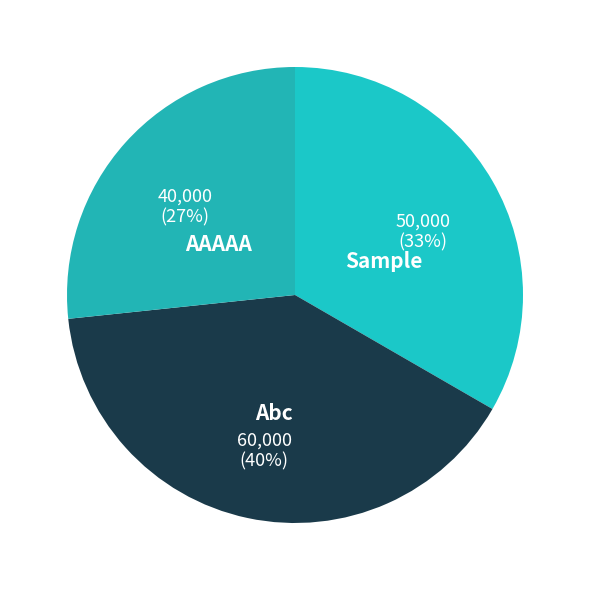

How many slices are in this pie chart?

3